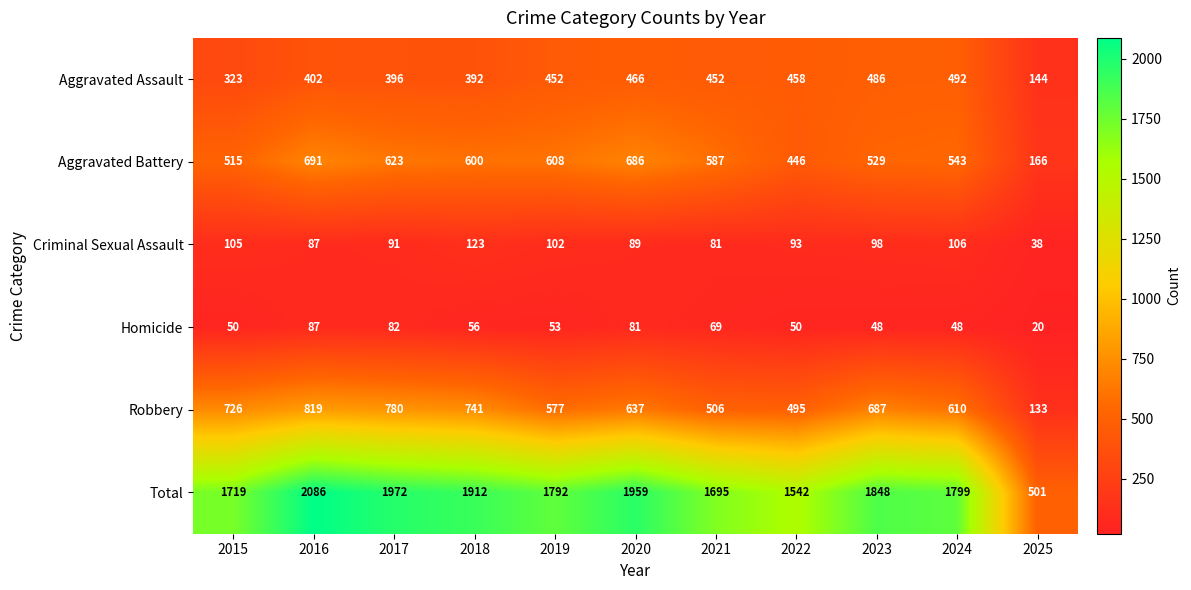

What is the difference between the maximum and minimum values in the Homicide series?

67